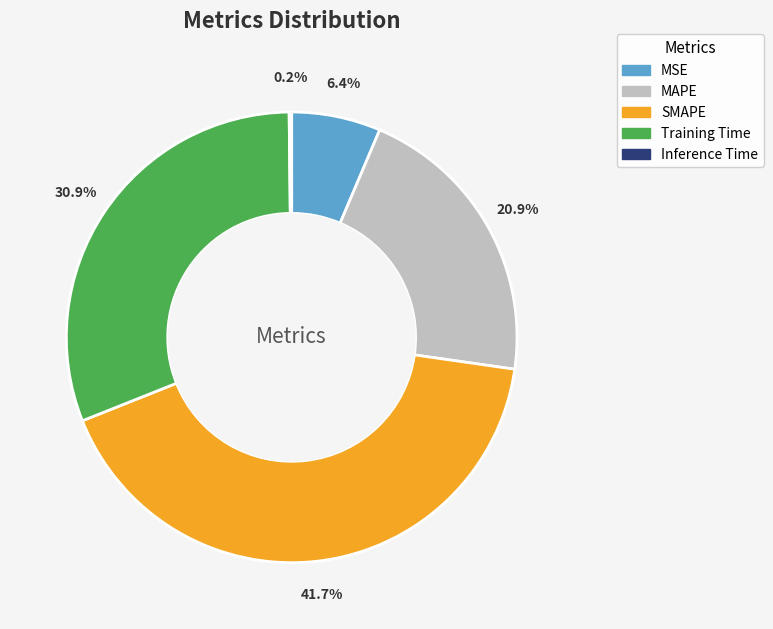

Which slice is the largest?

SMAPE